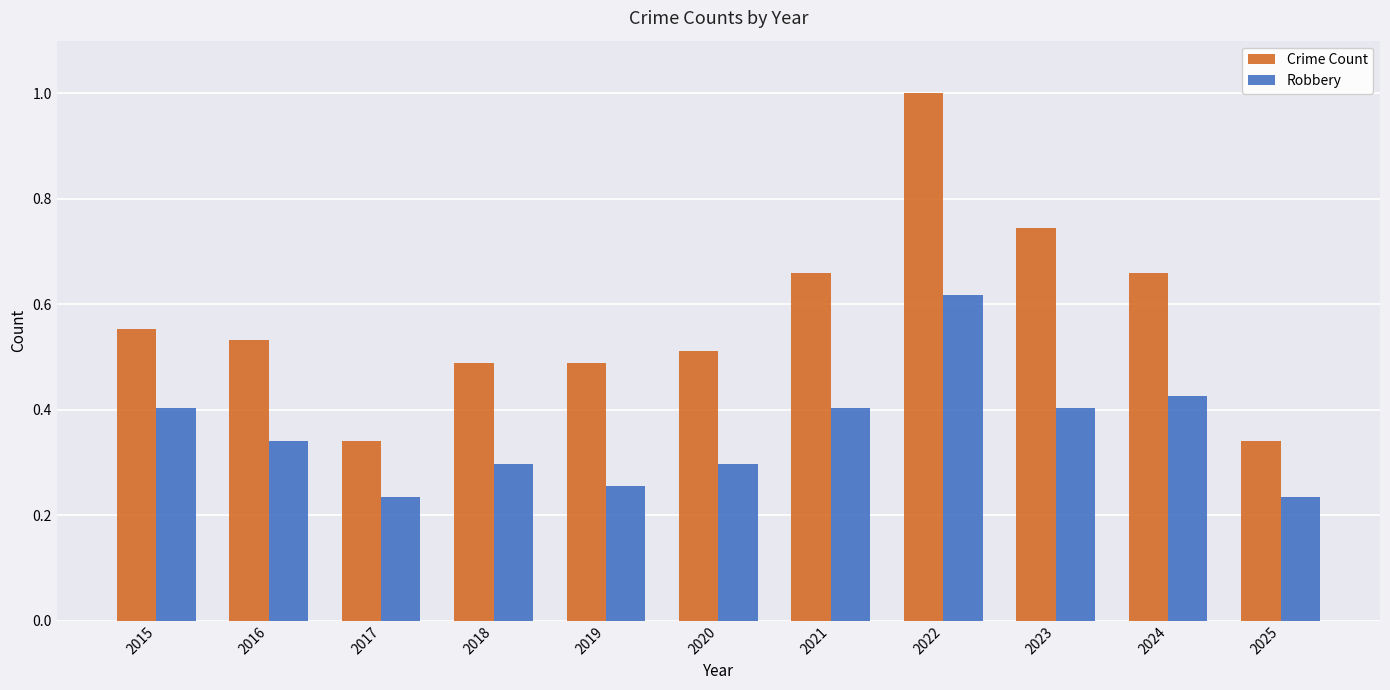

What is the greatest value displayed?

1.0